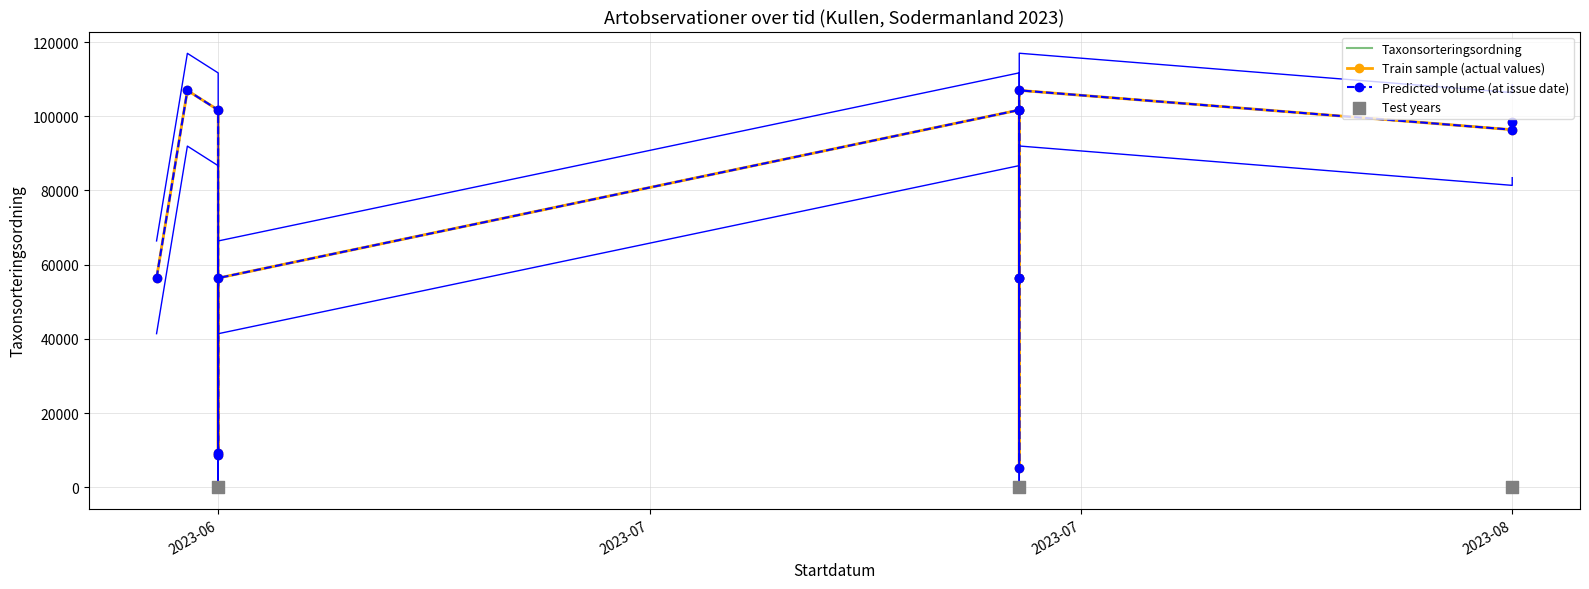

At which category is the sum across all series the highest?

2023-07-16